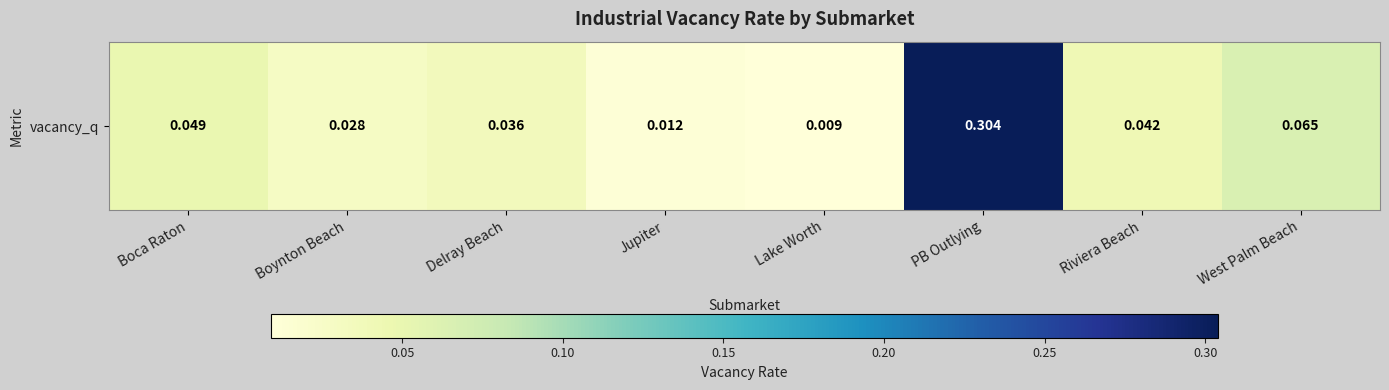

Reading left to right, transcribe all the data shown in this chart.

0.0	0.0	0.0	0.0	0.0	0.3	0.0	0.1